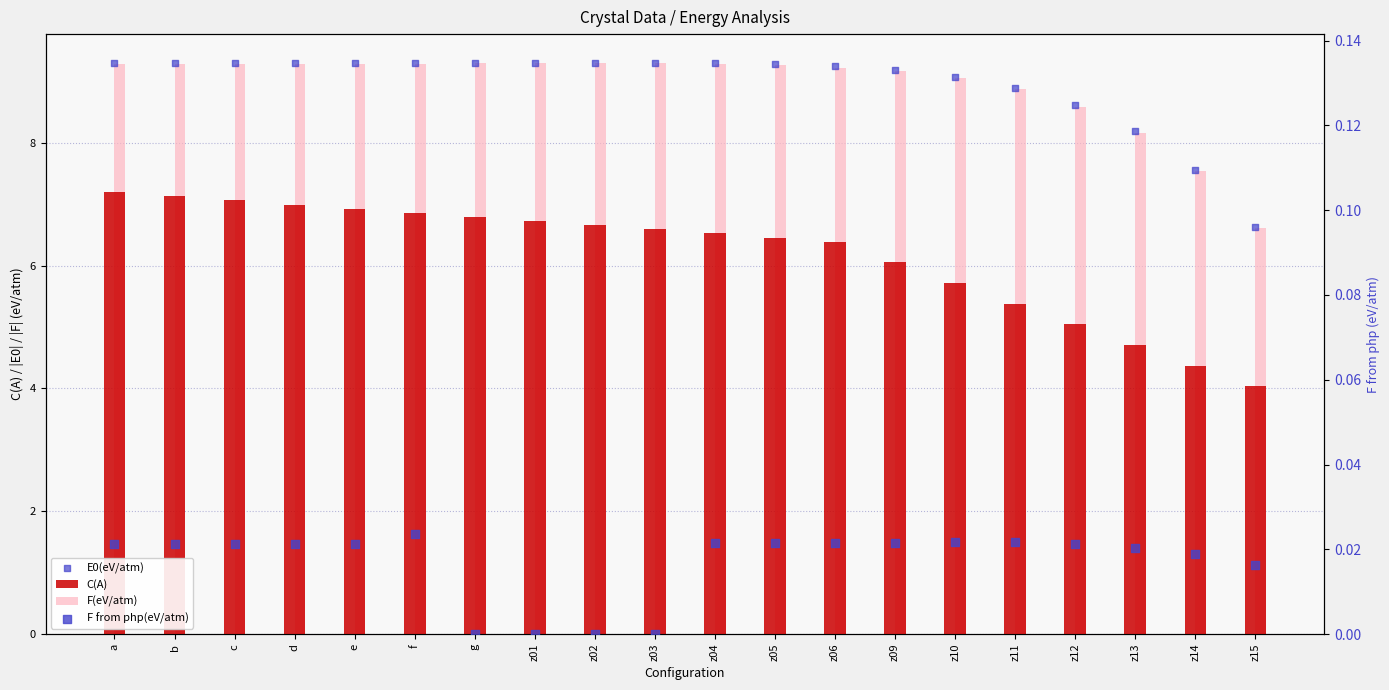

At how many categories does at least one series exceed 8?

18